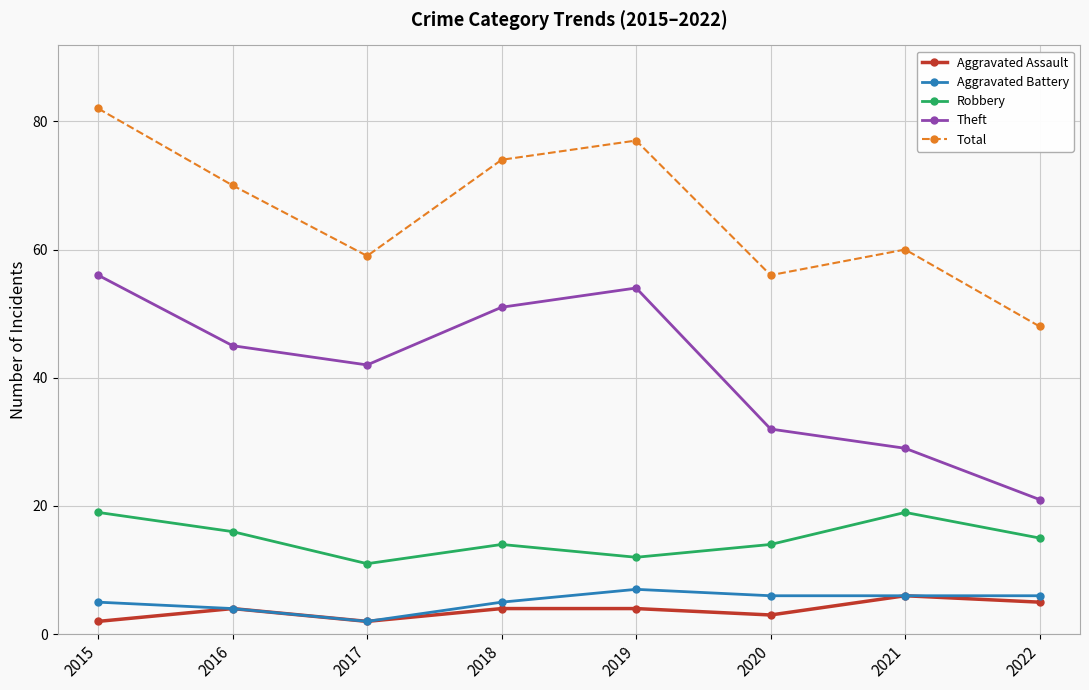

Between 2017 and 2019, which series saw the biggest shift?

Total